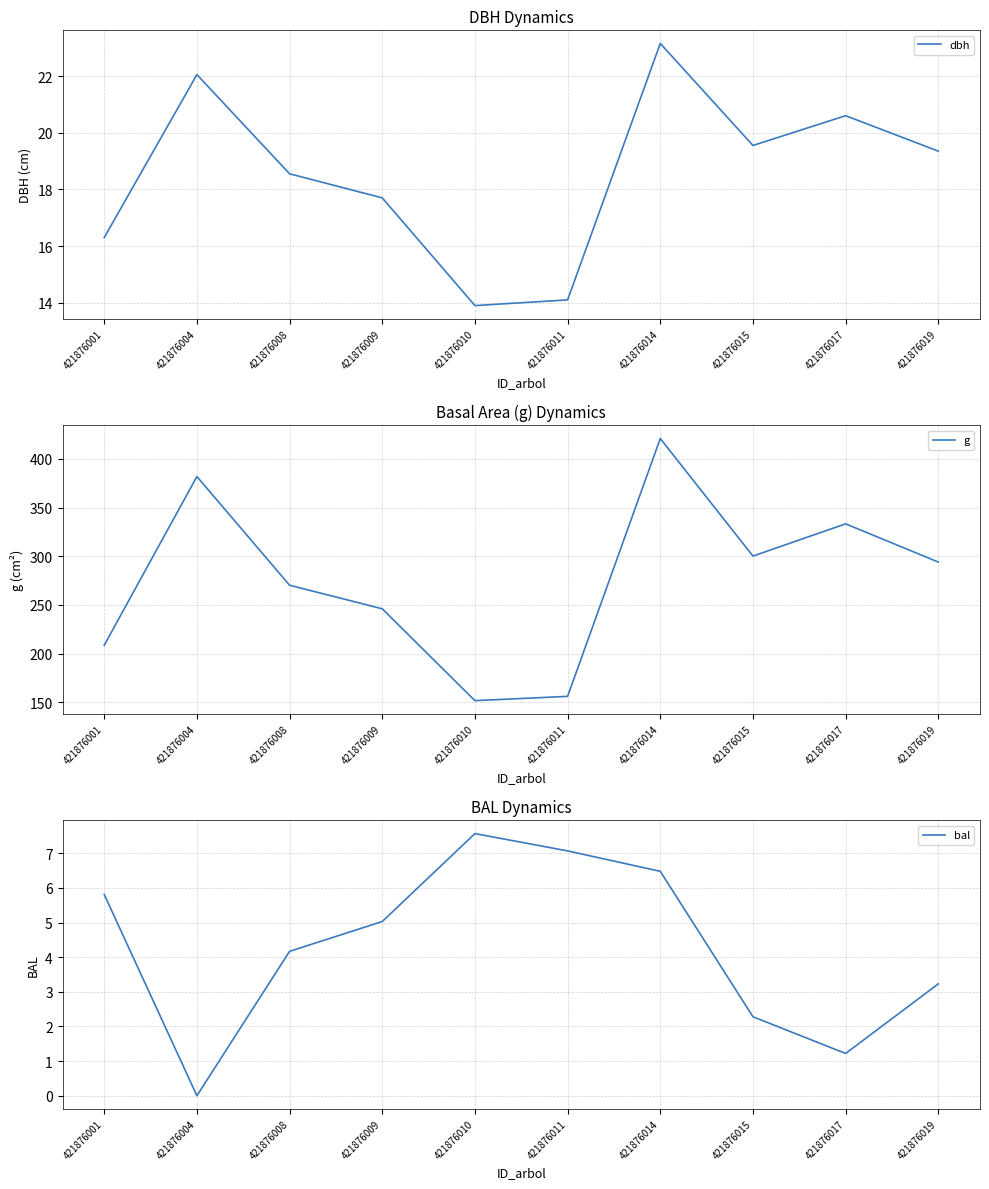

Which has a higher value, 421876015 or 421876017?

421876017